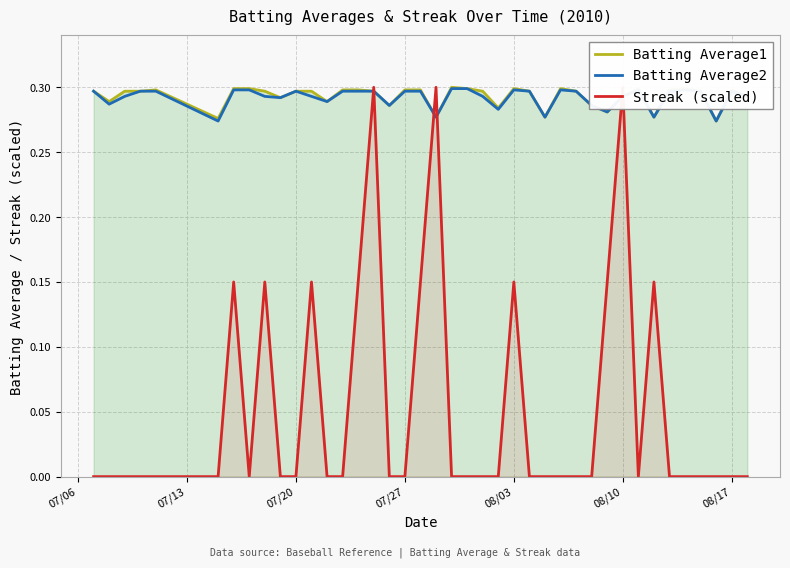

True or false: Batting Average2 has a value of 0.2 at 08/03.

False